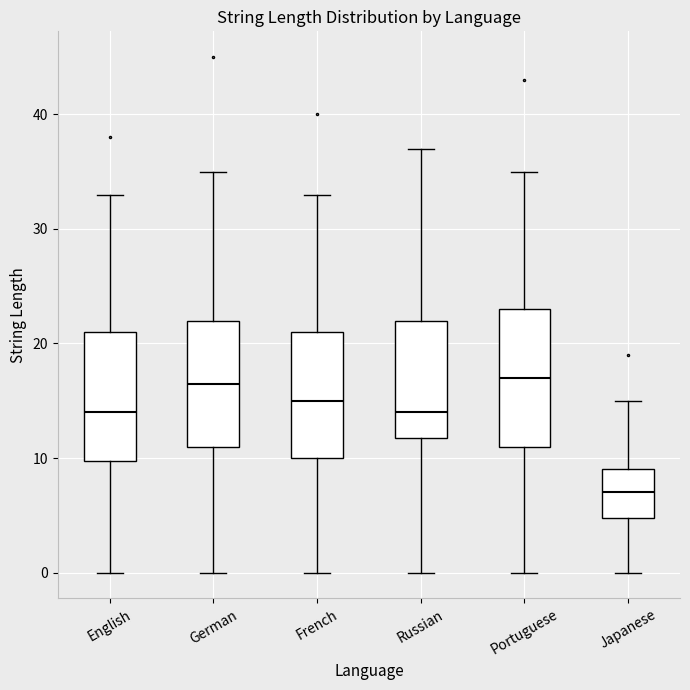

Reading left to right, transcribe this box plot: for each box, give where its median line is, the range the box spans, and where its two whiskers end, as read against the y-axis. The values are not printed on the chart, so give them approximately, as read against the axis.

English: median 14, box 10 to 21, whiskers 0 to 33
German: median 17, box 11 to 22, whiskers 0 to 35
French: median 15, box 10 to 21, whiskers 0 to 33
Russian: median 14, box 12 to 22, whiskers 0 to 37
Portuguese: median 17, box 11 to 23, whiskers 0 to 35
Japanese: median 7, box 5 to 9, whiskers 0 to 15